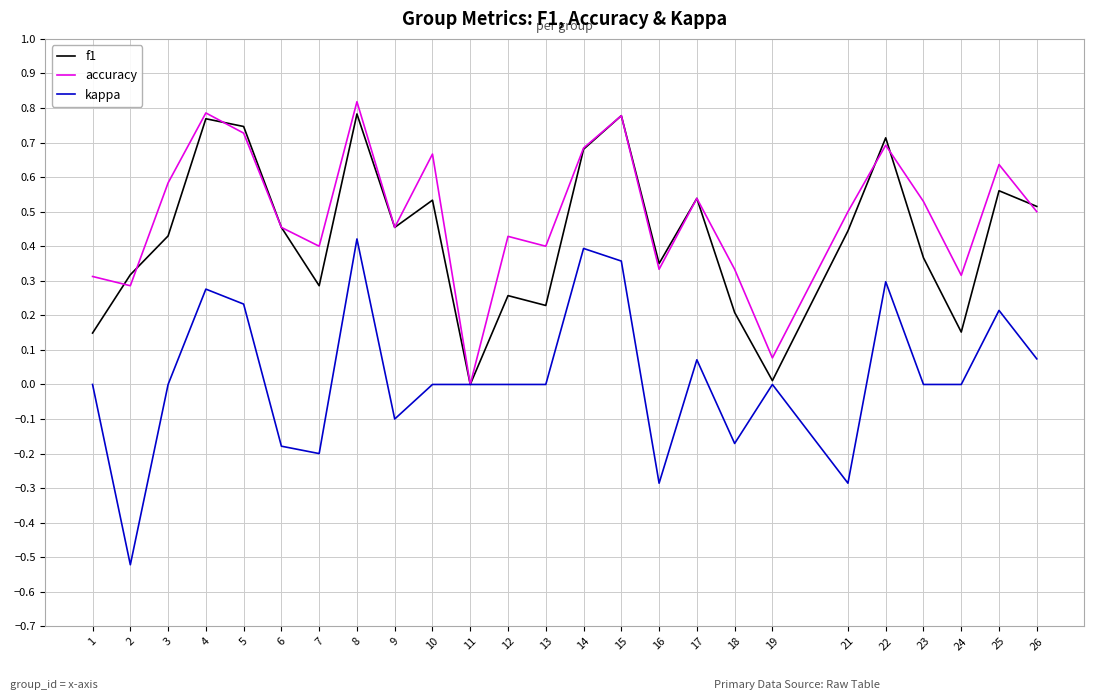

Is the value of kappa at 25 greater than the value of accuracy at 24?

No